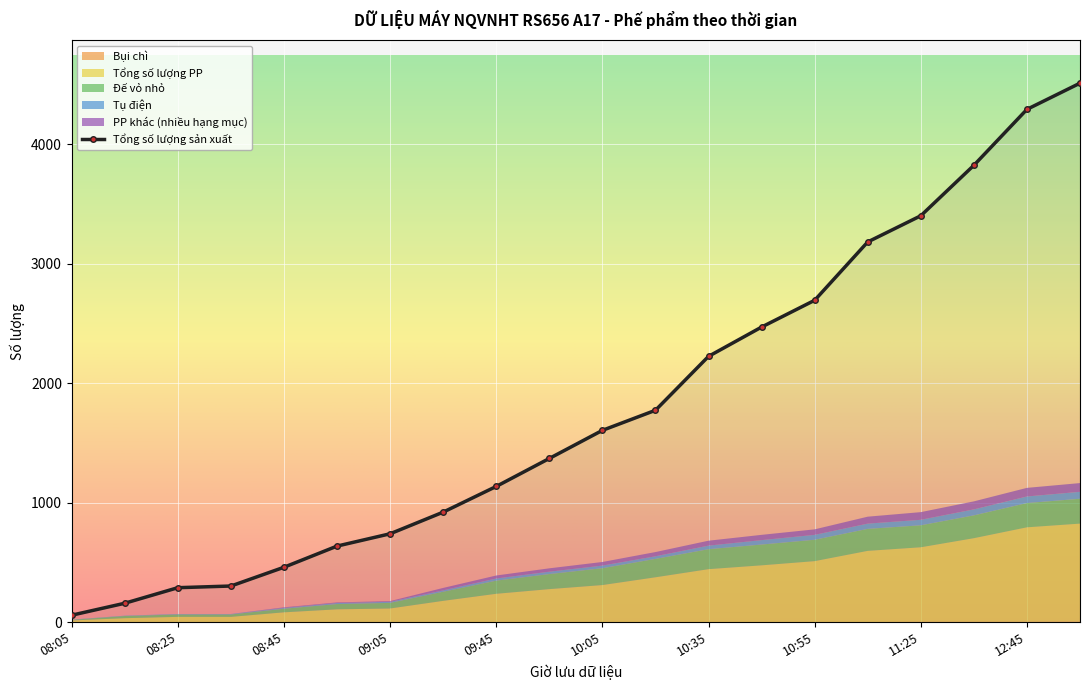

Which has a higher value, 09:55 or 12:25?

12:25